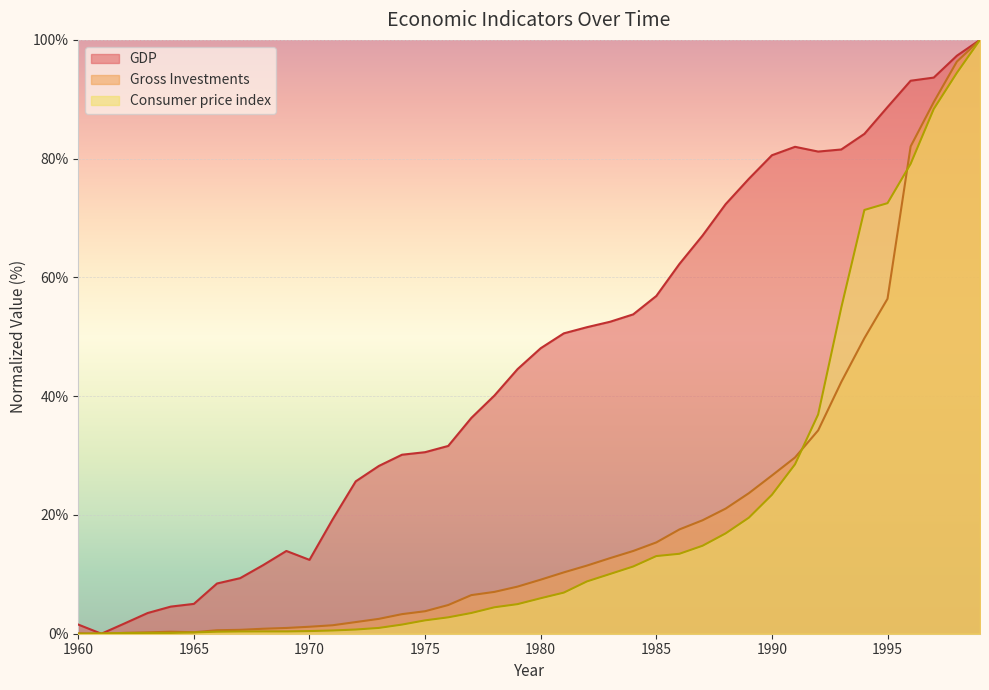

Where is the first local minimum for Gross Investments?

1961